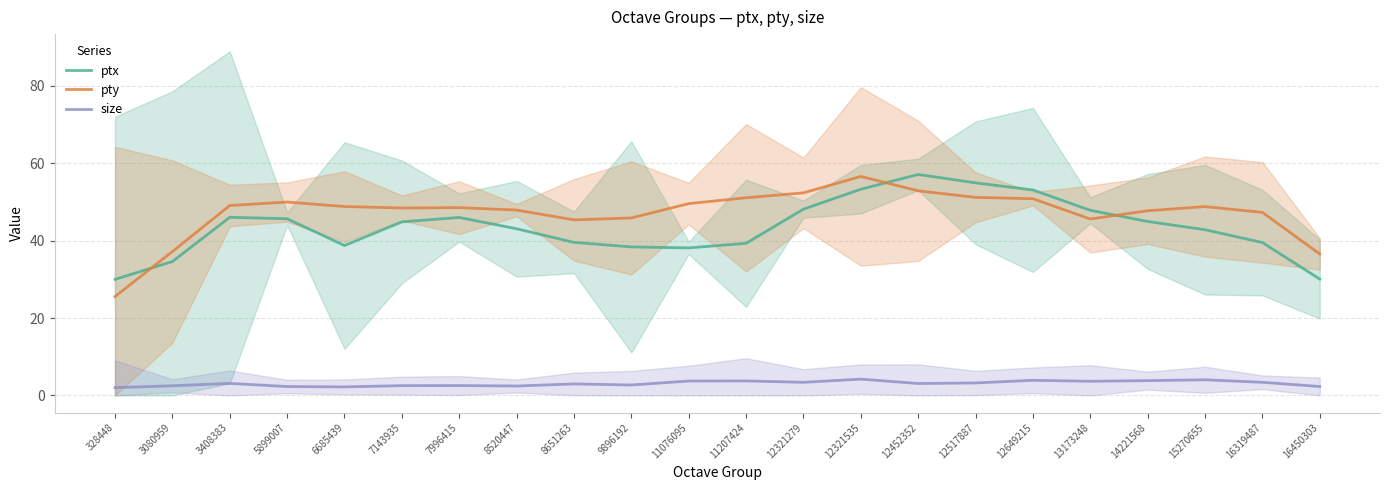

True or false: size and ptx intersect in this chart.

False